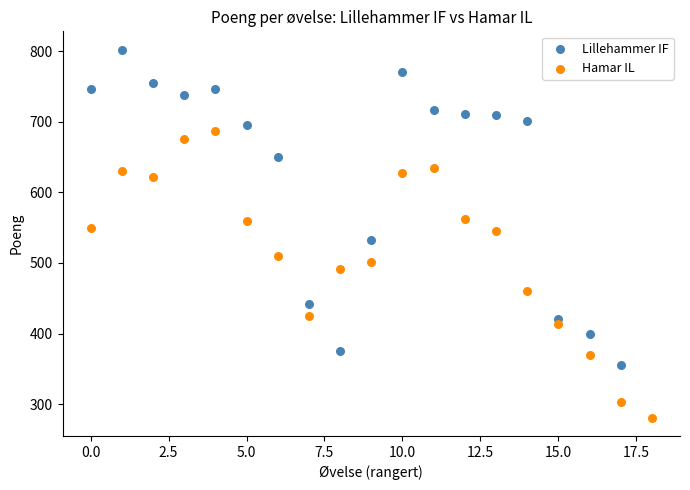

Which series contains the lowest Y value?

Hamar IL